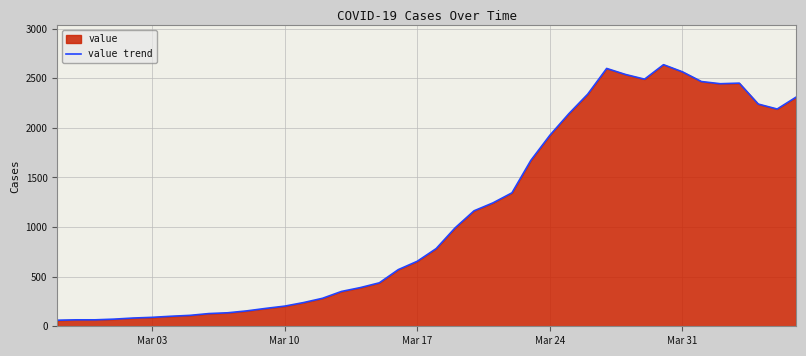

True or false: the data has more than 0 interior local peaks.

True